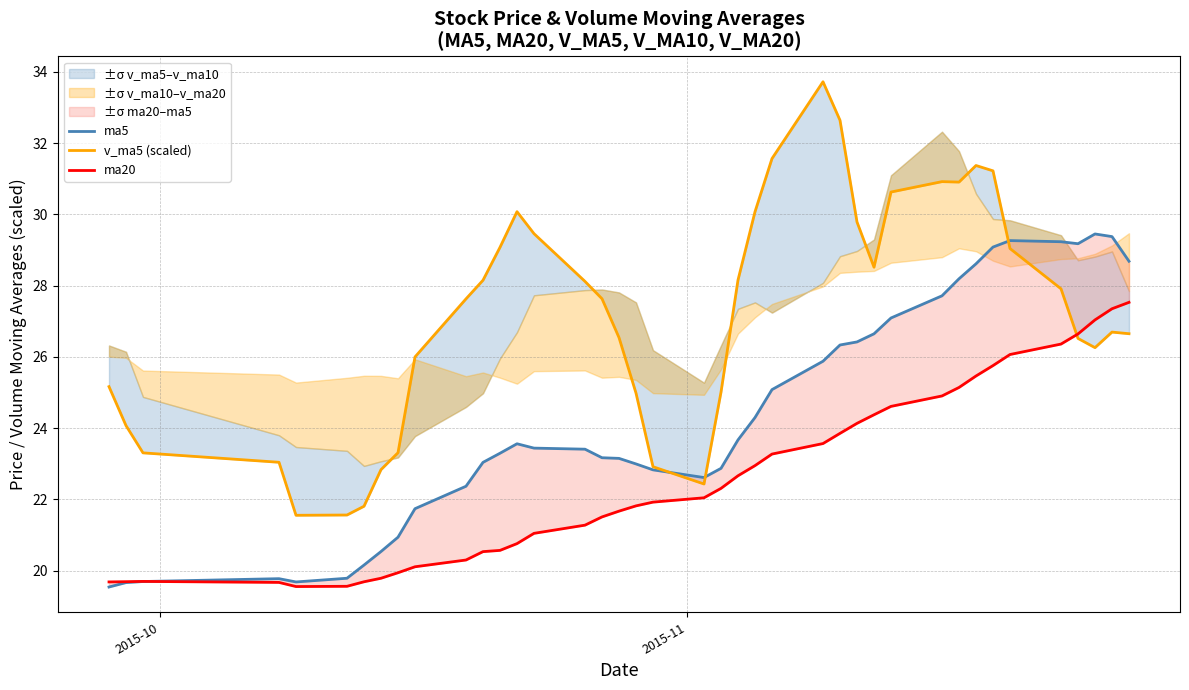

How many times do ma5 and v_ma5 (scaled) cross each other?

3